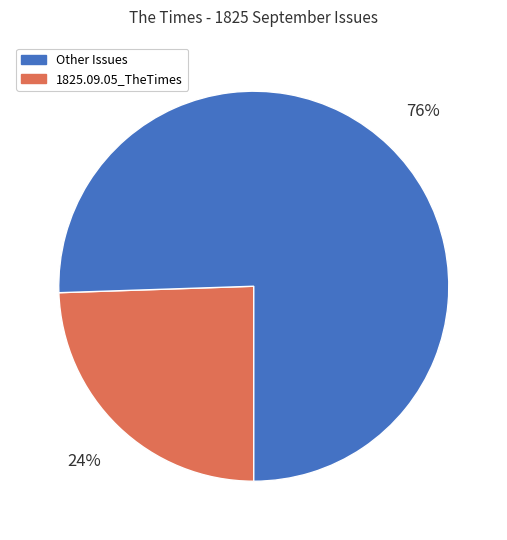

How many slices are in this pie chart?

2